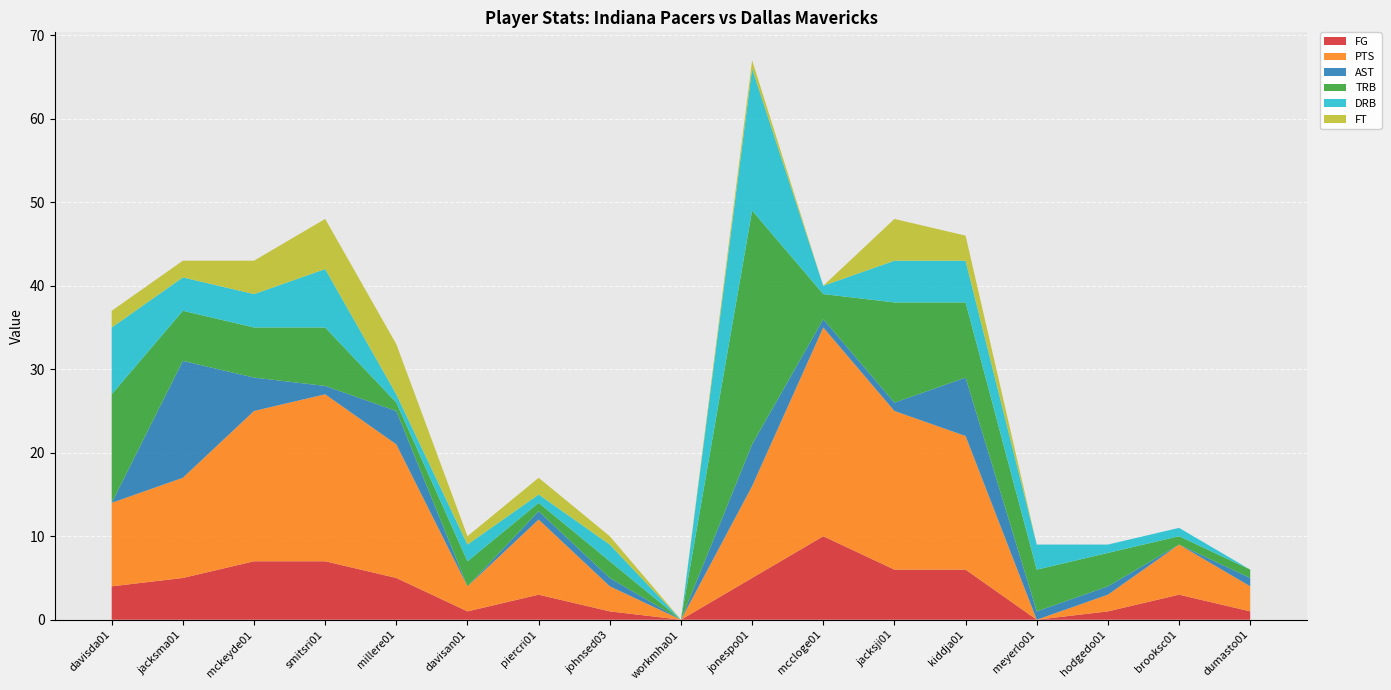

Reading right to left, extract all data points from this chart.

FG: 1	3	1	0	6	6	10	5	0	1	3	1	5	7	7	5	4
PTS: 3	6	2	0	16	19	25	11	0	3	9	3	16	20	18	12	10
AST: 1	0	1	1	7	1	1	5	0	1	1	0	4	1	4	14	0
TRB: 1	1	4	5	9	12	3	28	0	2	1	3	1	7	6	6	13
DRB: 0	1	1	3	5	5	1	17	0	2	1	2	1	7	4	4	8
FT: 0	0	0	0	3	5	0	1	0	1	2	1	6	6	4	2	2